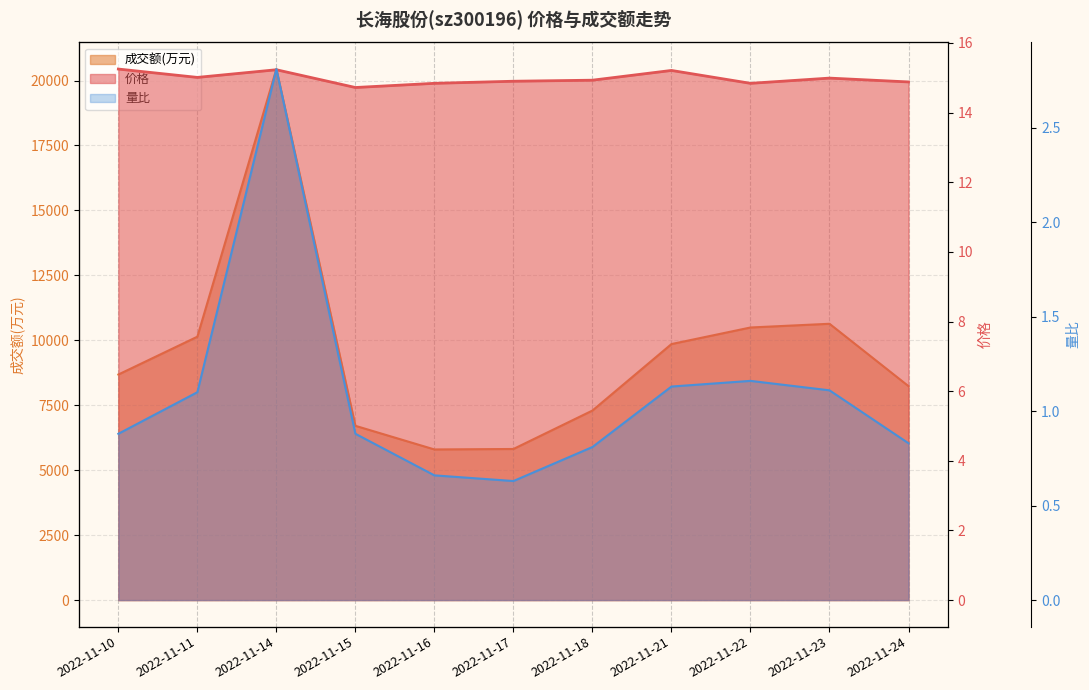

Is it true that 成交额(万元) equals 5767.9 at 2022-11-14?

False